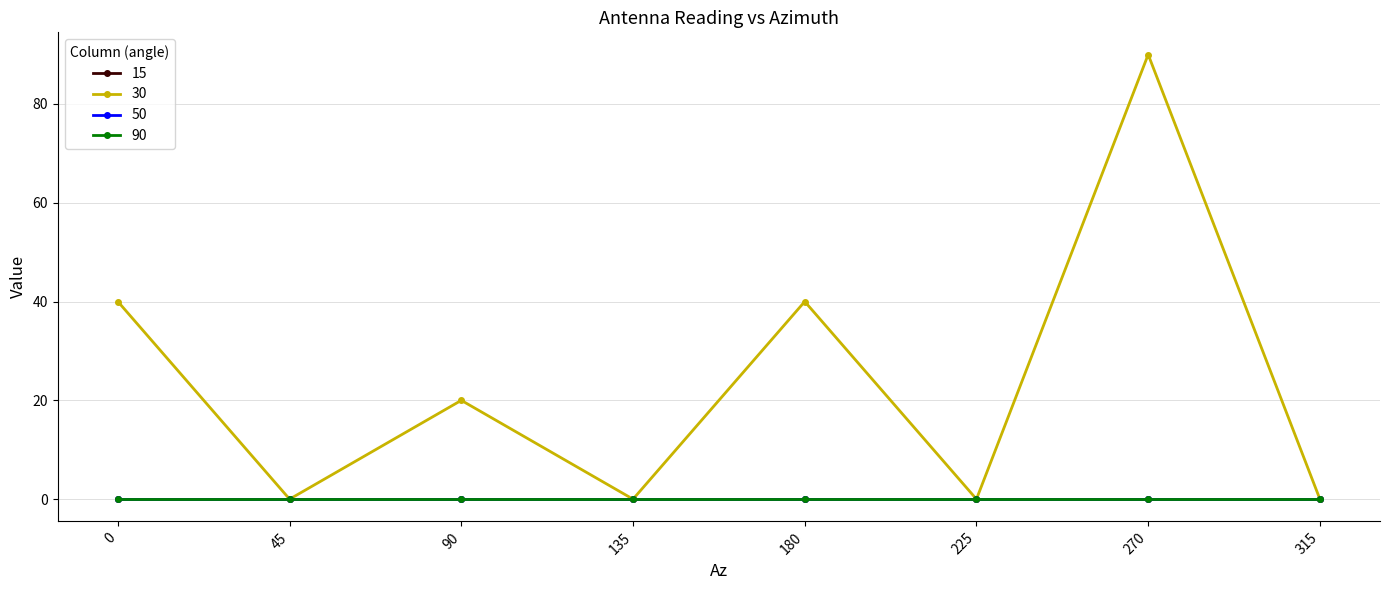

At which category is the sum across all series the highest?

270